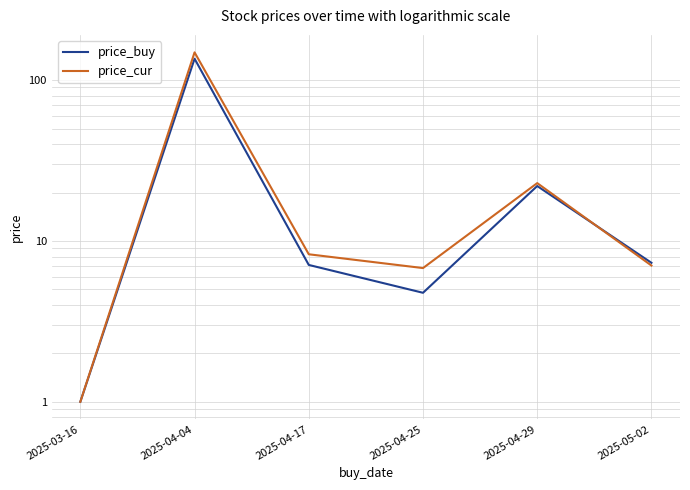

Which series changed the most between 2025-03-16 and 2025-04-04?

price_cur